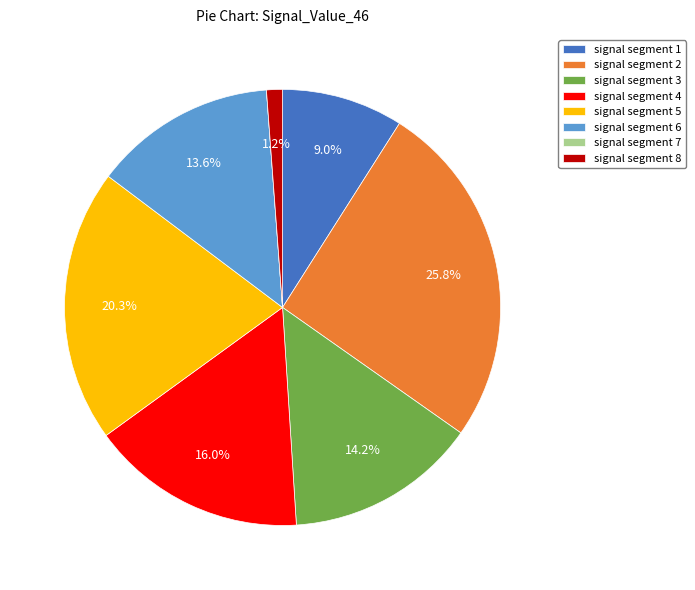

Is there any slice that represents more than half of the pie?

No